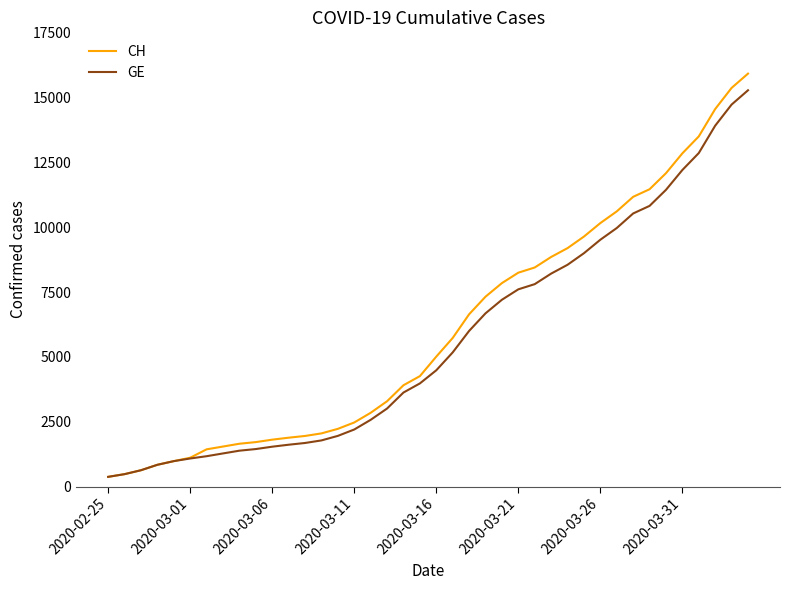

Which series has the largest range (max minus min)?

CH